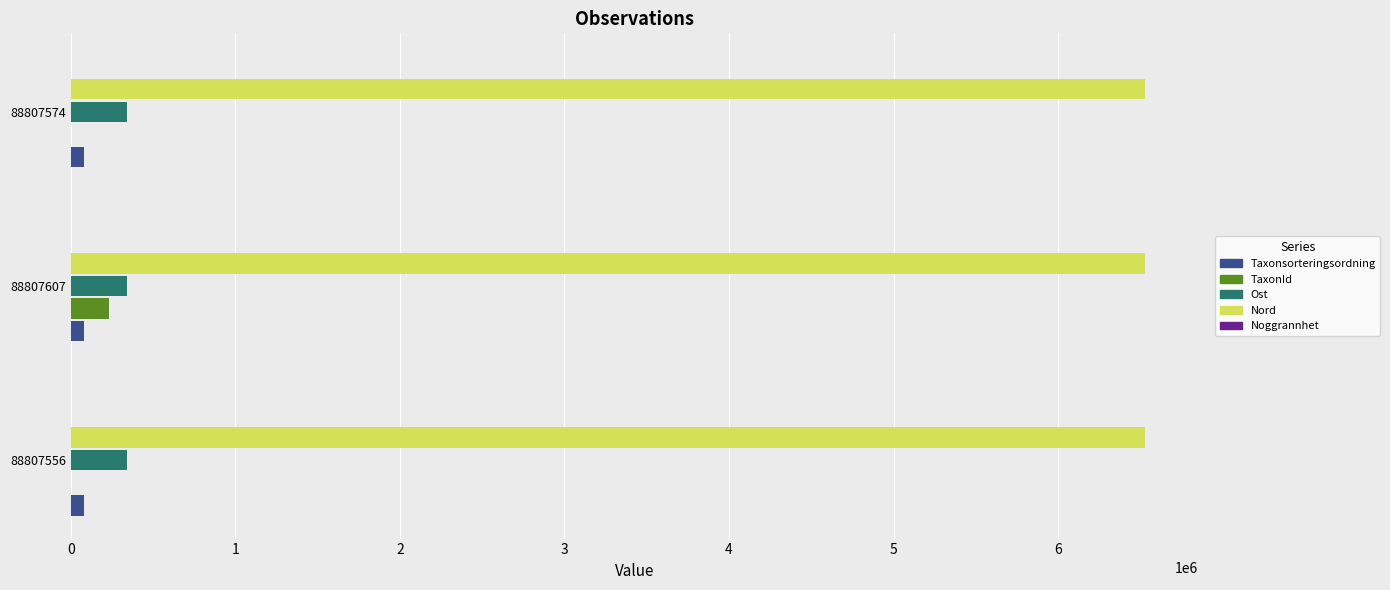

Which series has the widest spread of values?

TaxonId